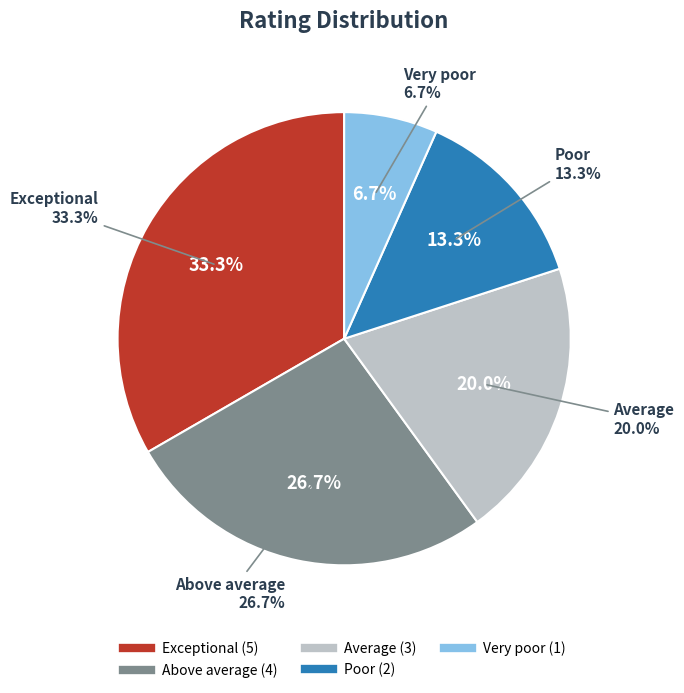

Is Above average the majority of the pie?

No